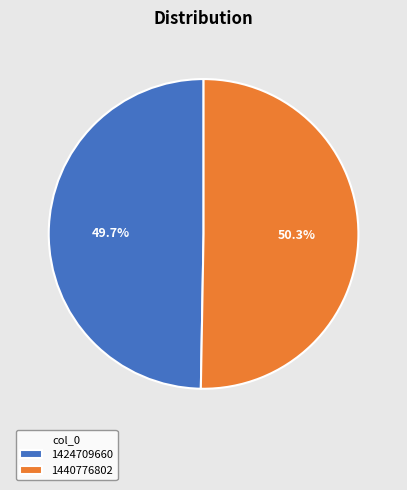

Rank the categories by value from lowest to highest.

1424709660, 1440776802